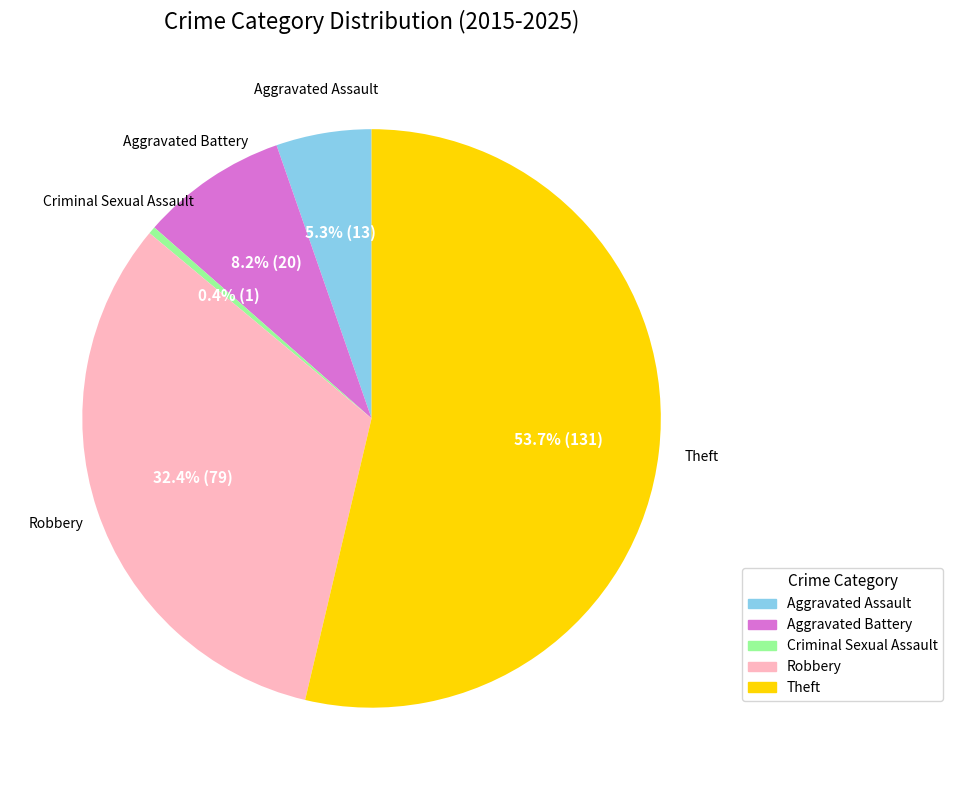

Which slice is the smallest?

Criminal Sexual Assault